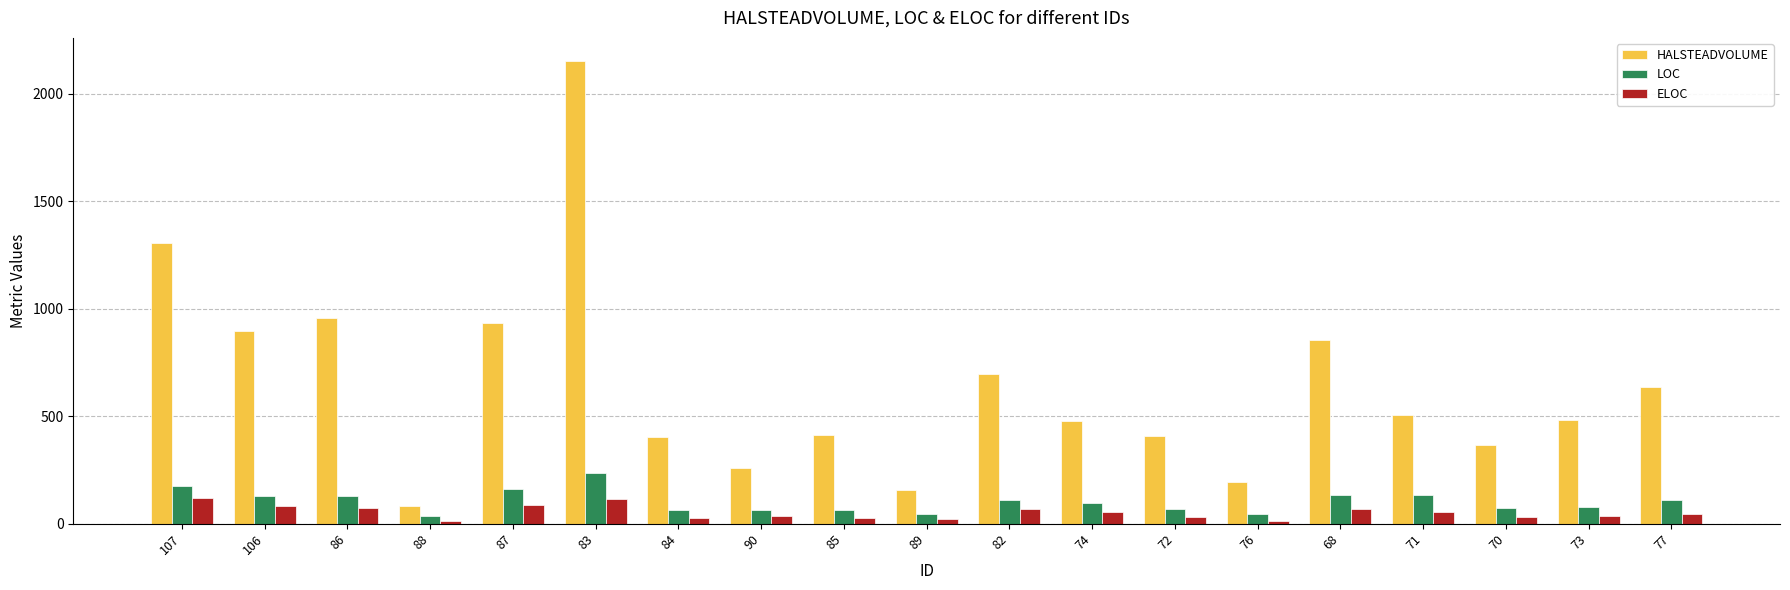

Which series has the largest range (max minus min)?

HALSTEADVOLUME